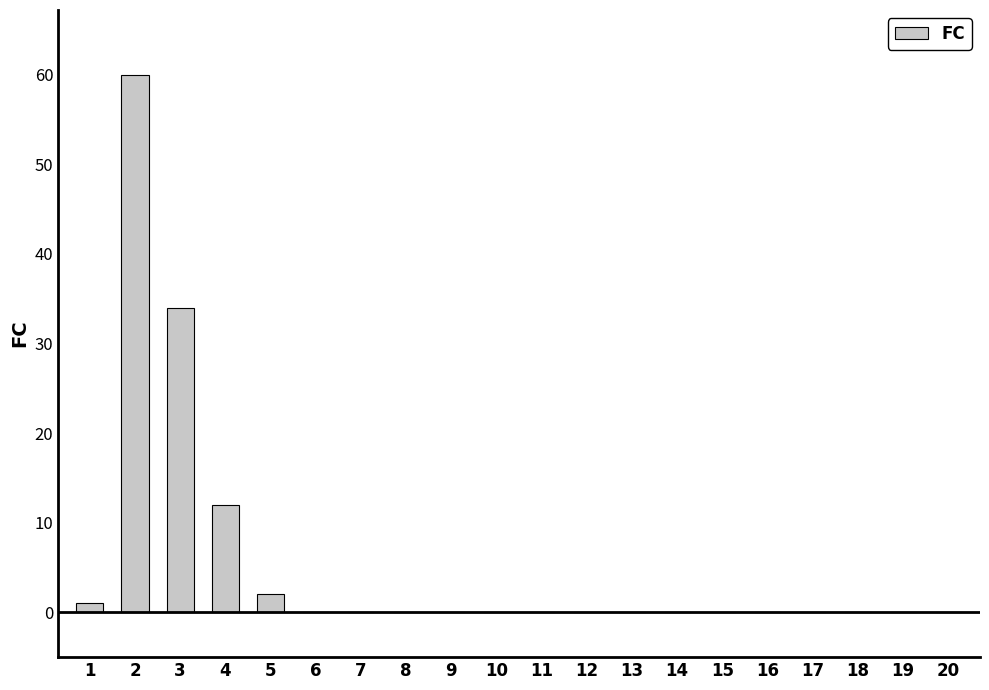

What is the maximum value shown in the chart?

60